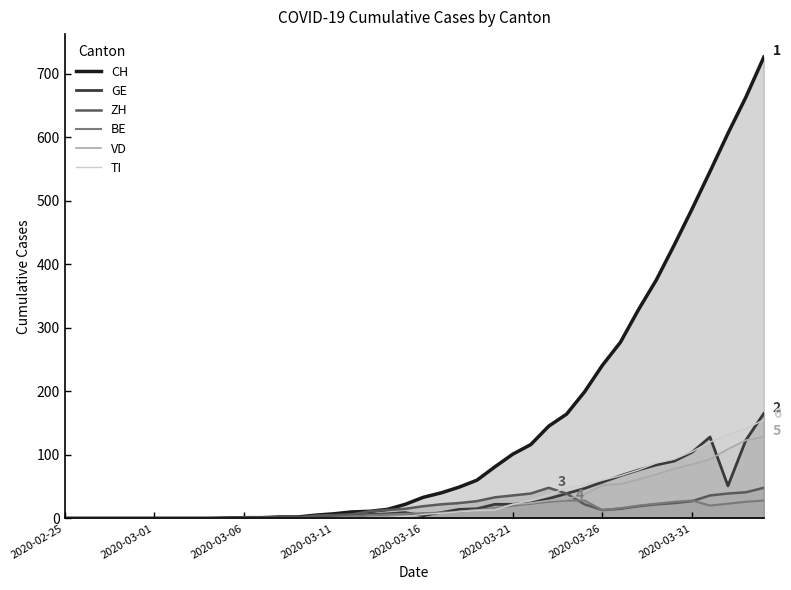

What is the difference between the VD values at 24 and 26?

10